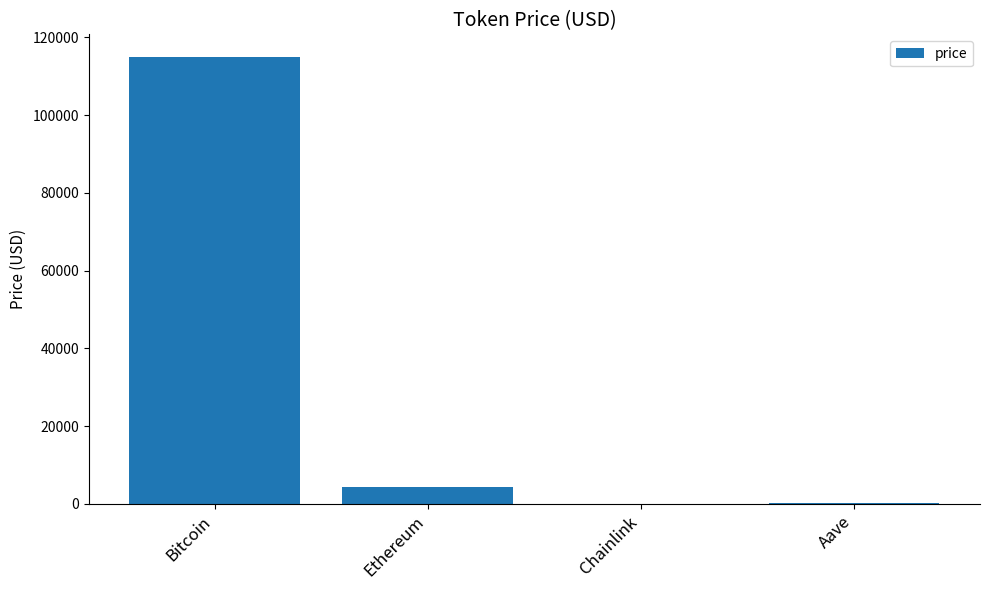

True or false: the data shows 115044.0 at Bitcoin.

True